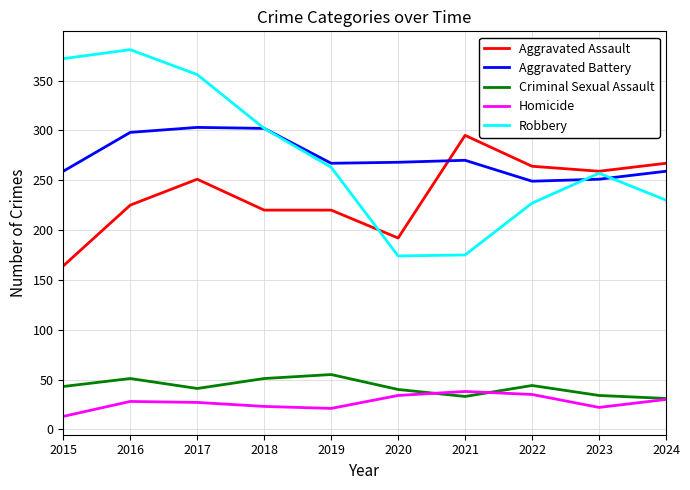

How many lines are shown in the chart?

5